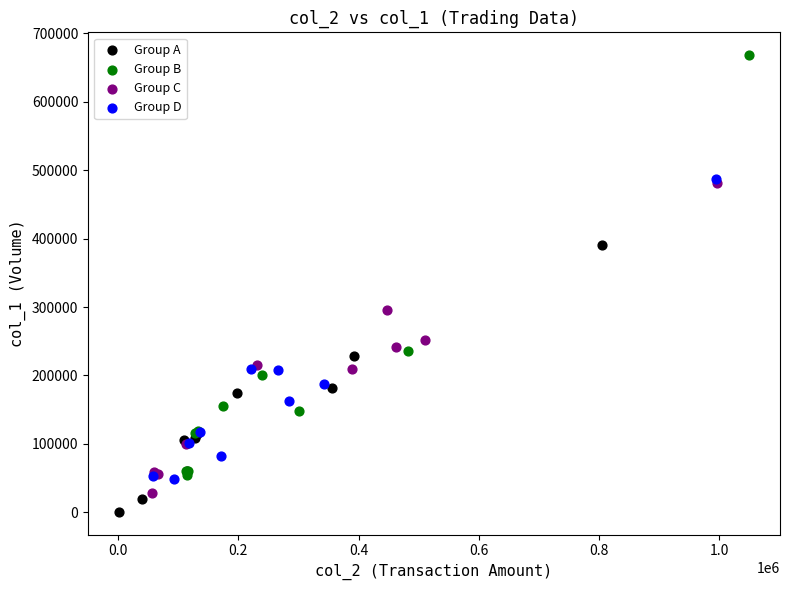

Which series has the largest Y range (max minus min)?

Group B